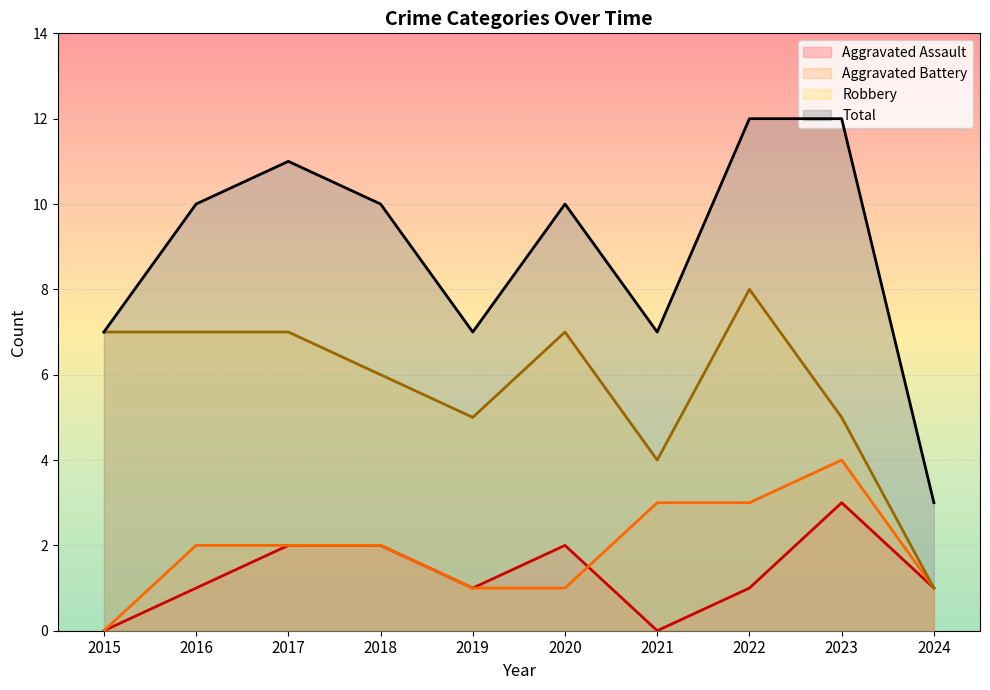

True or false: Robbery and Total intersect in this chart.

False